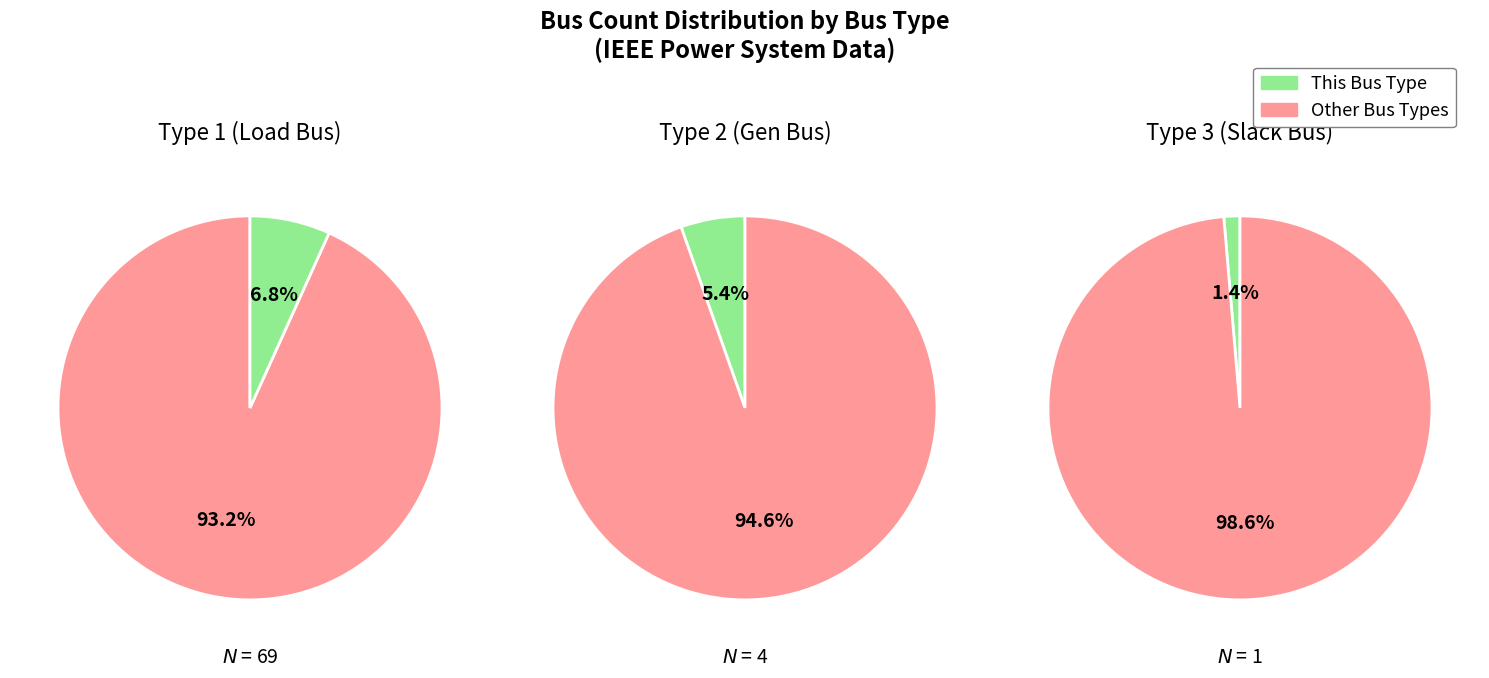

Is there a majority slice in this chart?

Yes